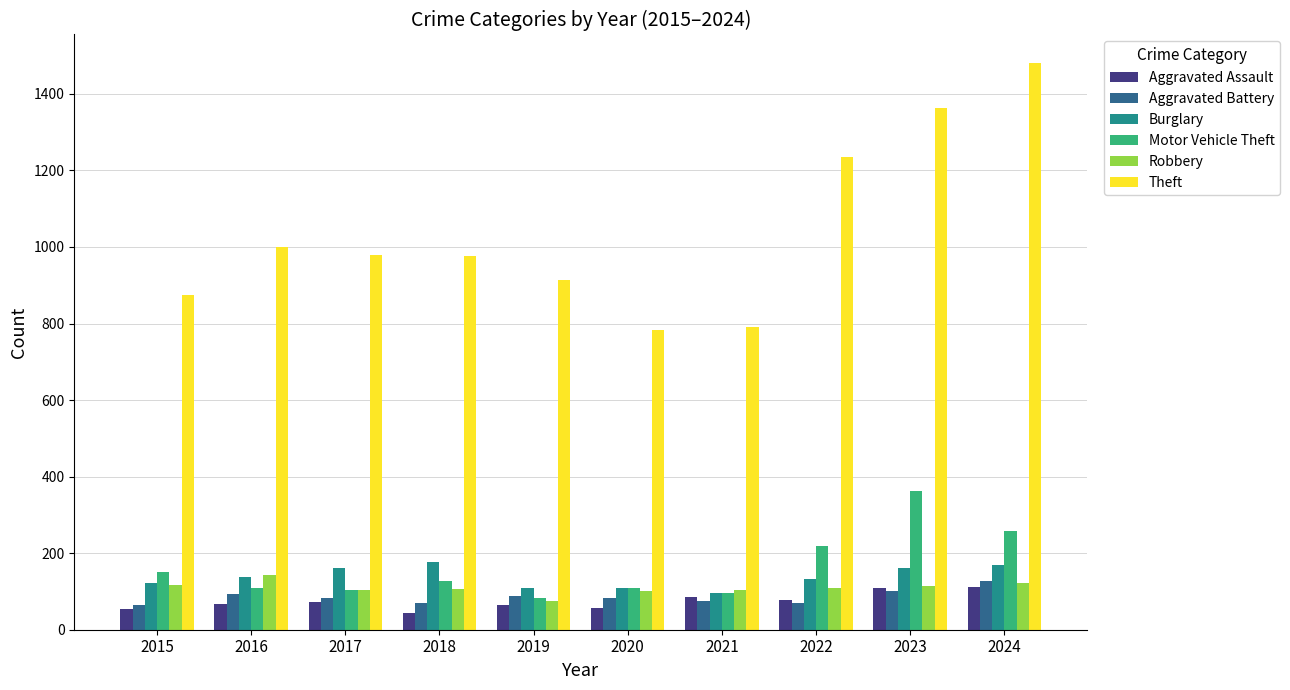

Count the number of data series in this chart.

6